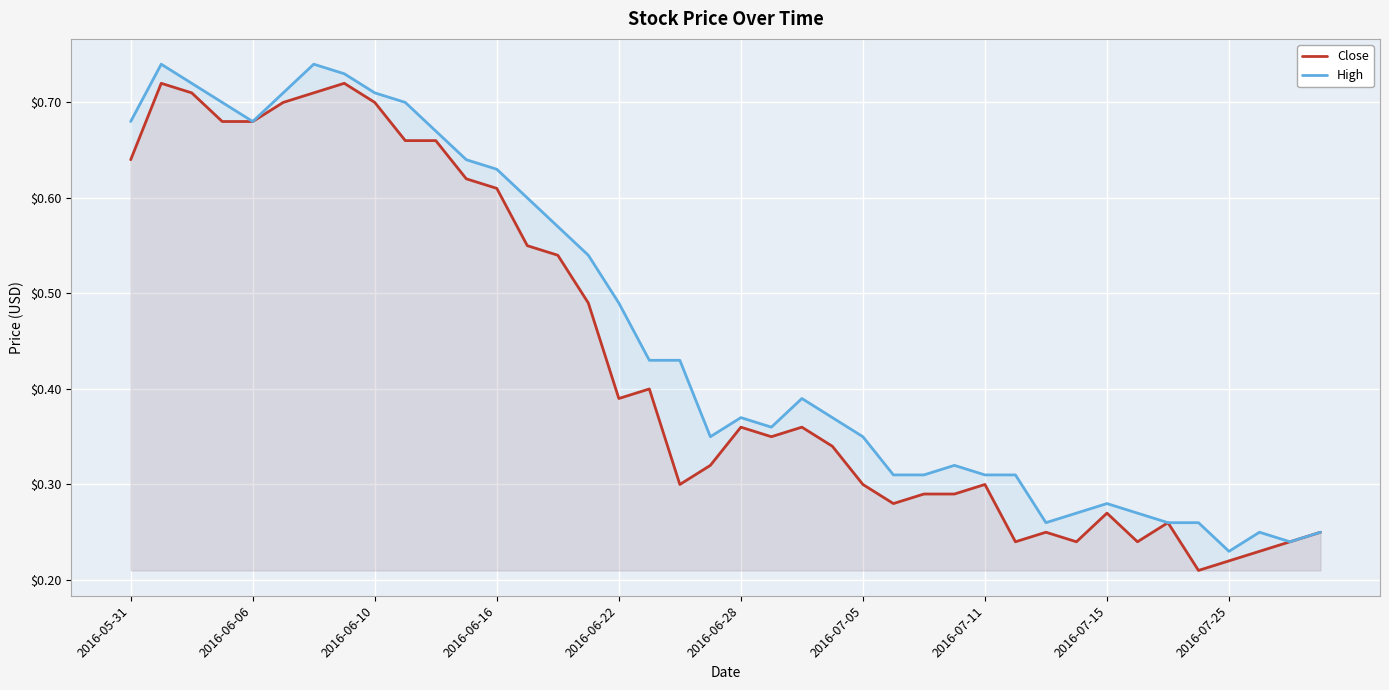

True or false: High and Close intersect in this chart.

False